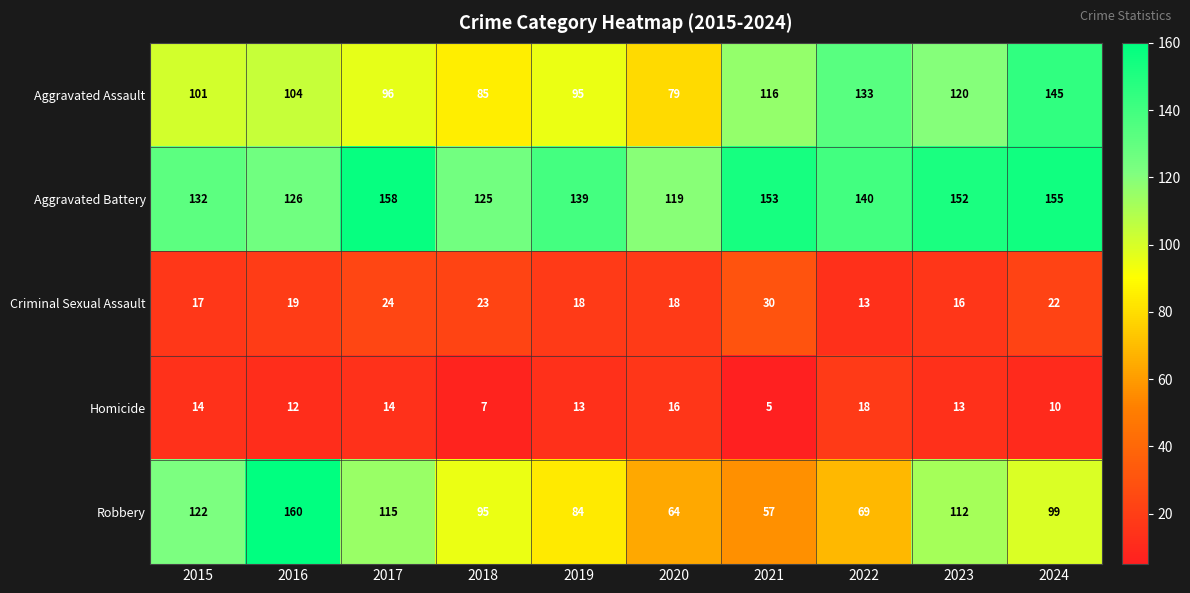

What is the difference between the maximum and minimum values in the Criminal Sexual Assault series?

17